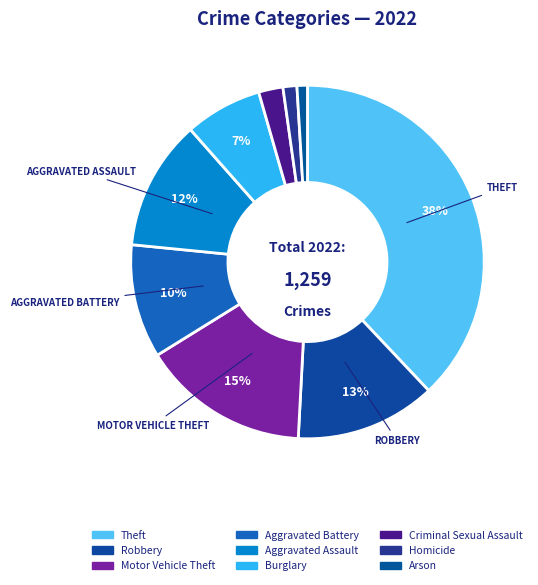

Is Aggravated Assault the majority of the pie?

No